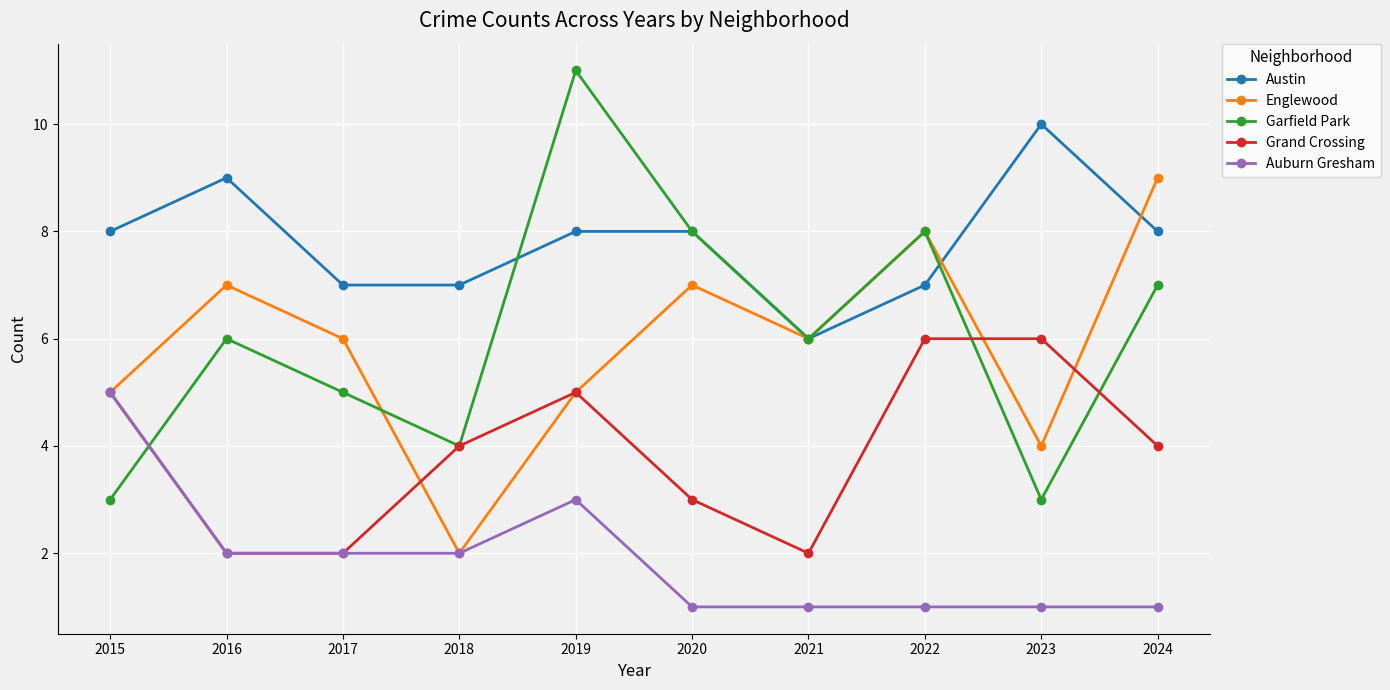

True or false: Garfield Park and Auburn Gresham cross at least once.

True